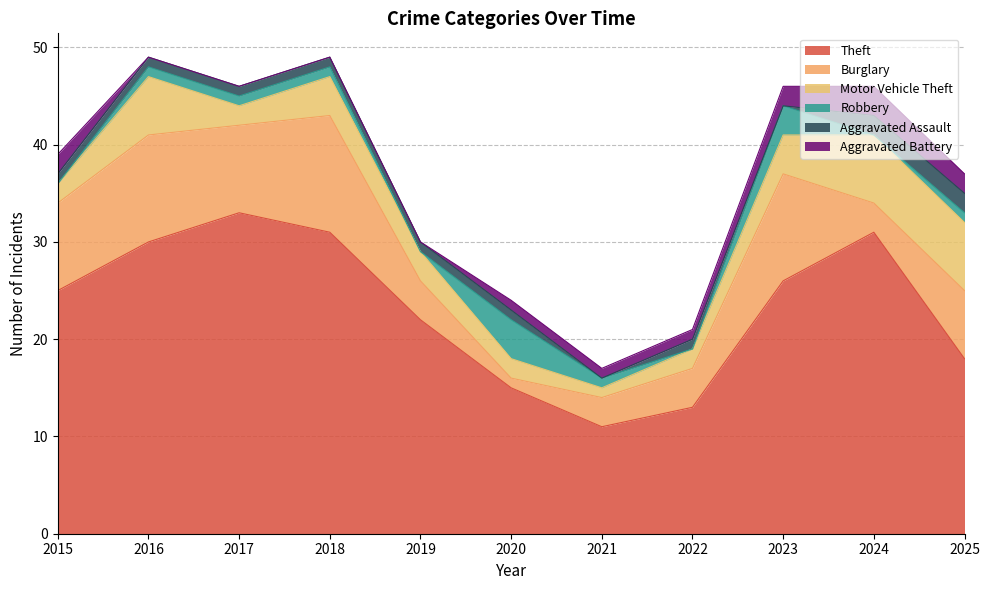

In Aggravated Assault, how many points are lower than both neighbors (excluding endpoints)?

2